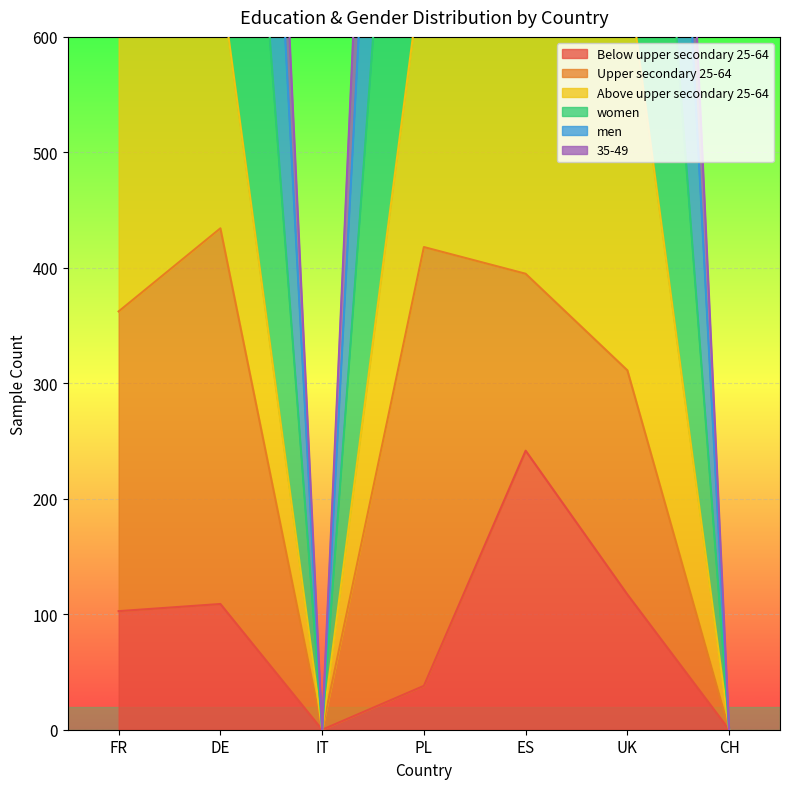

At which label does Below upper secondary 25-64 first exceed 102?

FR